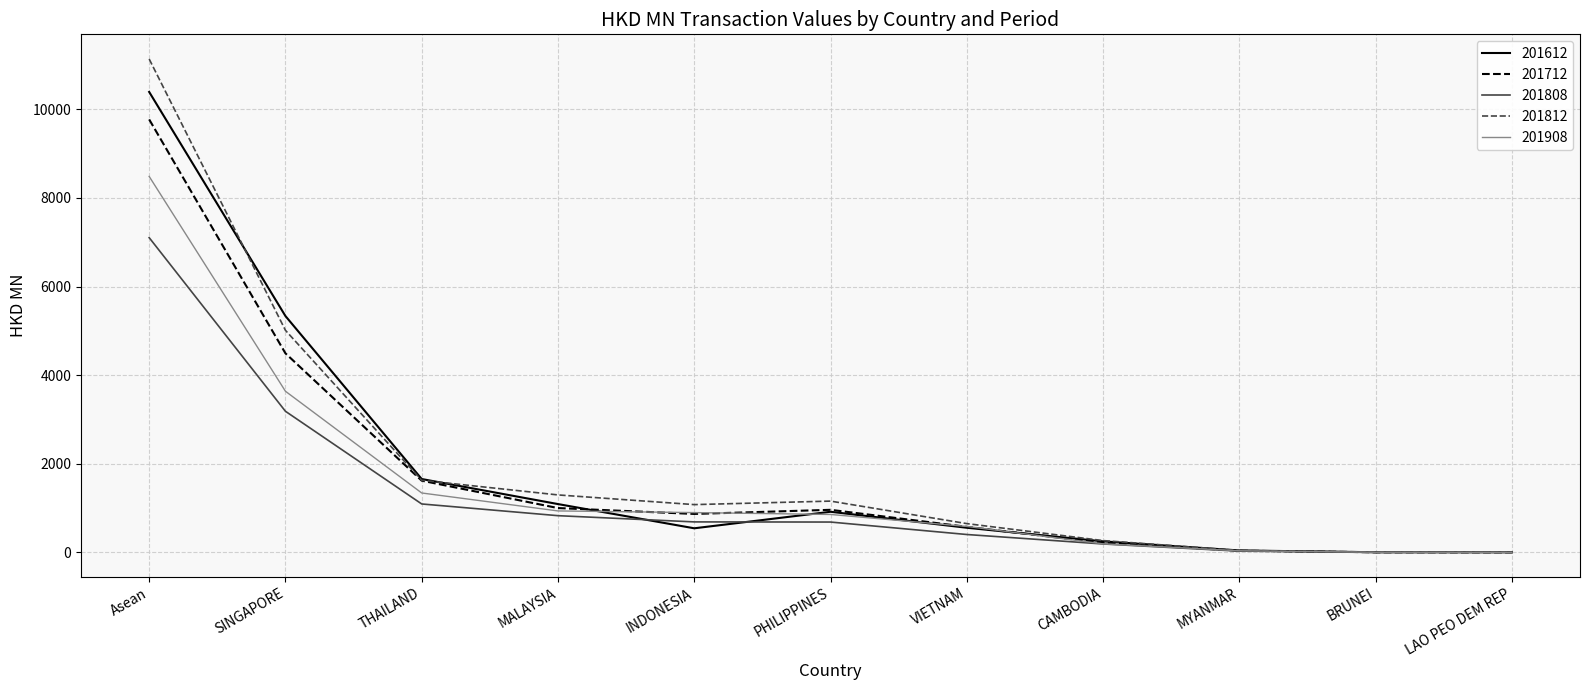

Rank the series by their average value, from highest to lowest.

201812, 201612, 201712, 201908, 201808